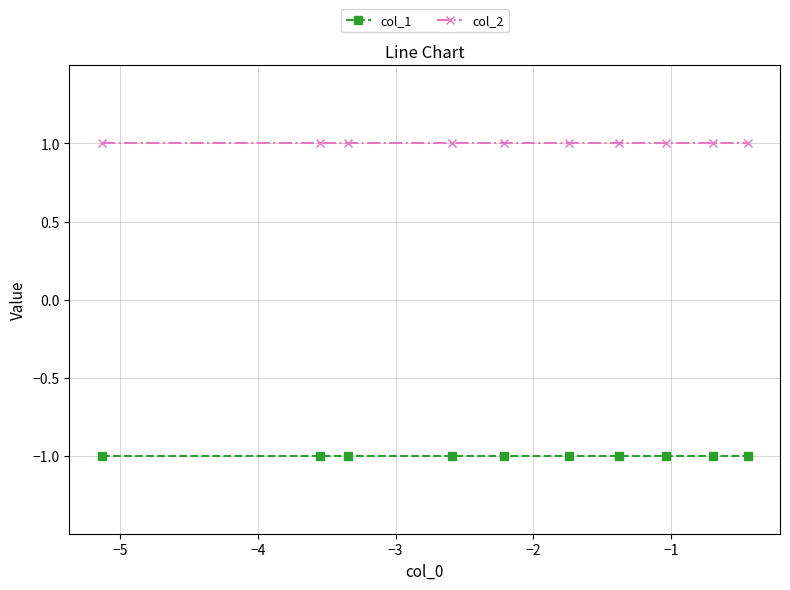

List the series in order of their peak value, highest first.

col_2, col_1